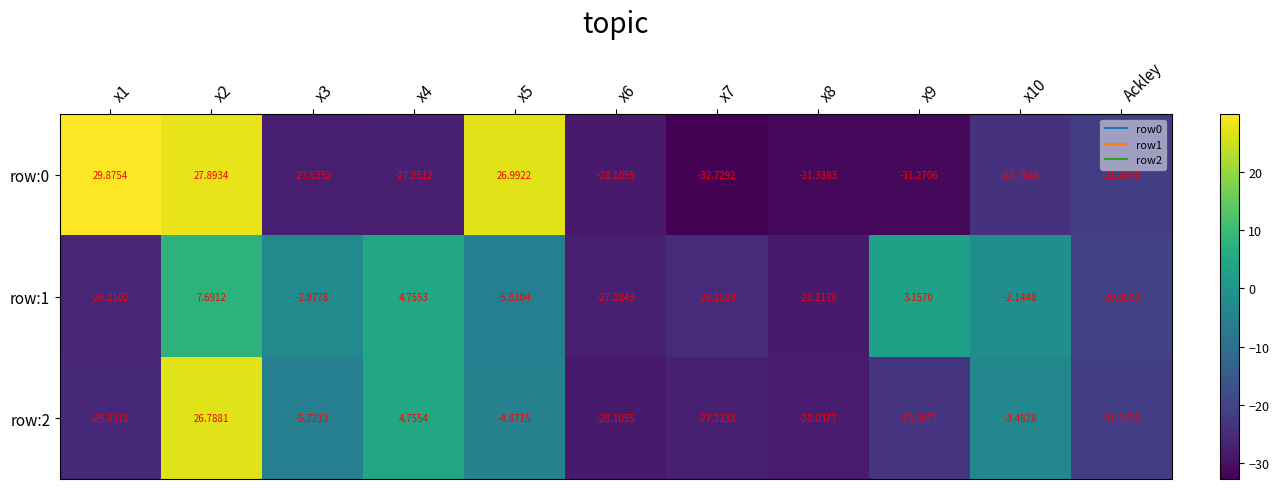

Reading right to left, what are all the values shown in this chart?

row:0: Ackley=-21.5	x10=-23.8	x9=-31.3	x8=-31.3	x7=-32.7	x6=-28.1	x5=27.0	x4=-27.3	x3=-27.5	x2=27.9	x1=29.9
row:1: Ackley=-20.7	x10=-2.1	x9=3.2	x8=-28.2	x7=-25.2	x6=-27.3	x5=-5.8	x4=4.8	x3=-3.0	x2=7.7	x1=-26.1
row:2: Ackley=-21.2	x10=-3.5	x9=-23.4	x8=-28.0	x7=-27.2	x6=-28.1	x5=-4.9	x4=4.8	x3=-5.7	x2=26.8	x1=-25.9